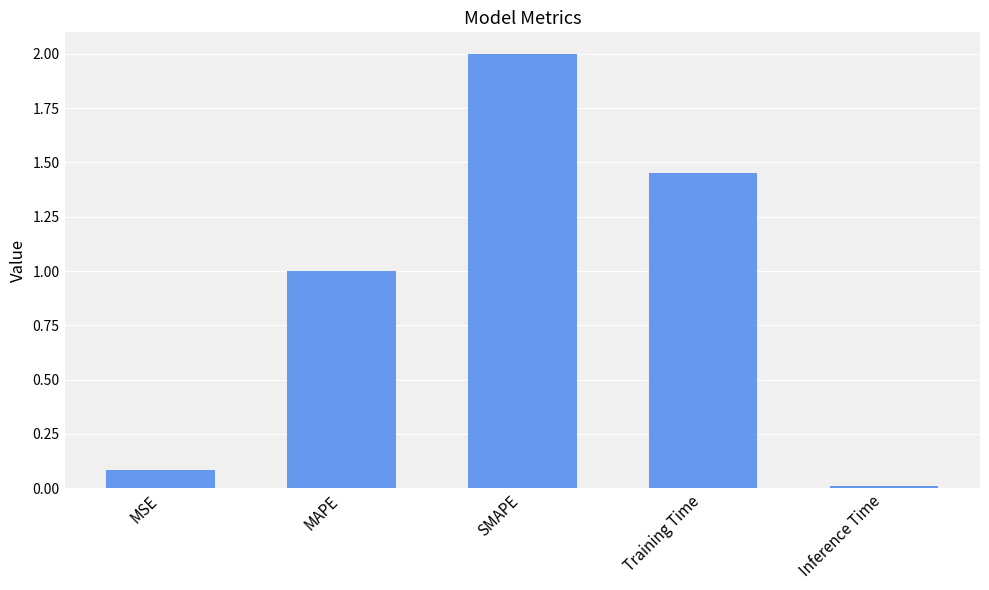

Is it true that the value at MSE is 0.1?

True